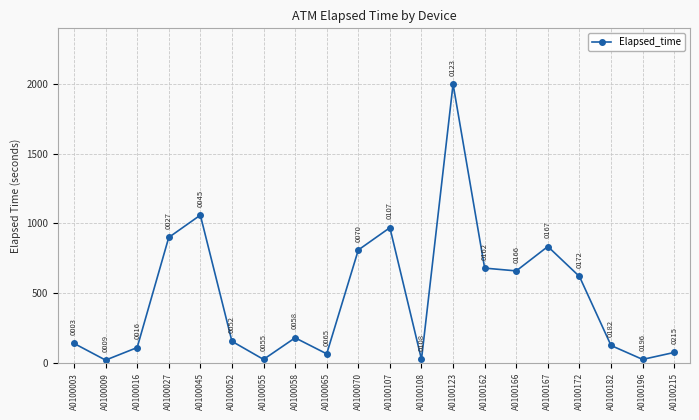

Reading right to left, list all the values displayed in this chart.

A0100215=75	A0100196=25	A0100182=125	A0100172=620	A0100167=835	A0100166=660	A0100162=680	A0100123=2000	A0100108=25	A0100107=970	A0100070=810	A0100065=65	A0100058=180	A0100055=25	A0100052=155	A0100045=1060	A0100027=900	A0100016=110	A0100009=20	A0100003=140